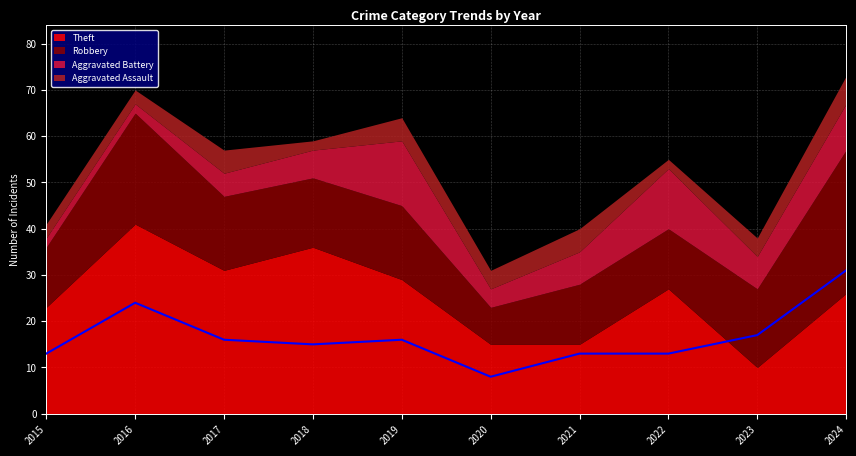

Reading left to right, list all the values displayed in this chart.

Robbery: 13	24	16	15	16	8	13	13	17	31
Theft: 23	41	31	36	29	15	15	27	10	26
Aggravated Battery: 2	2	5	6	14	4	7	13	7	10
Aggravated Assault: 3	3	5	2	5	4	5	2	4	6